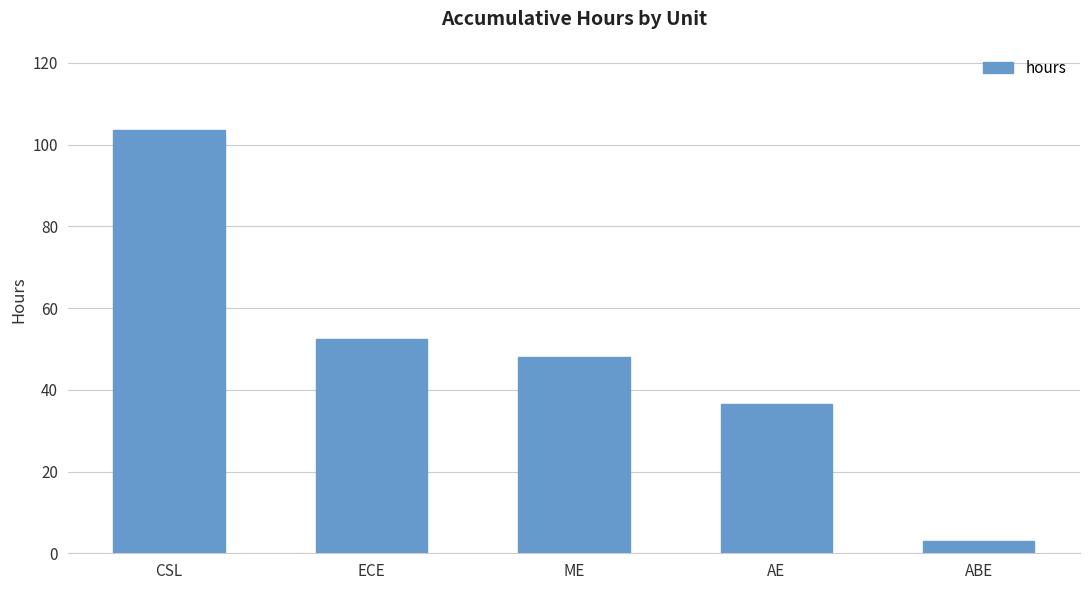

What is the sum of all values?

243.5